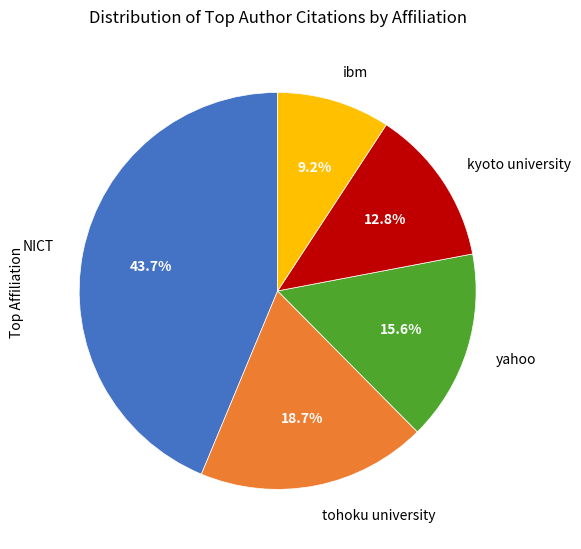

Is there any slice that represents more than half of the pie?

No